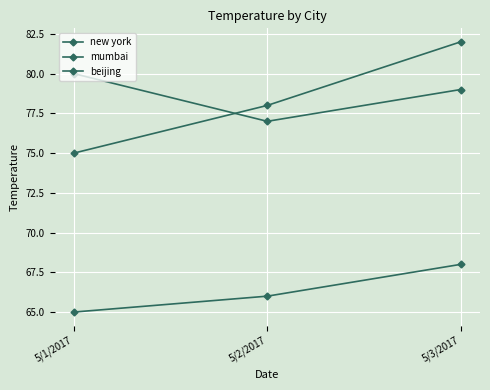

The value of beijing at 5/3/2017 is 126. True or false?

False